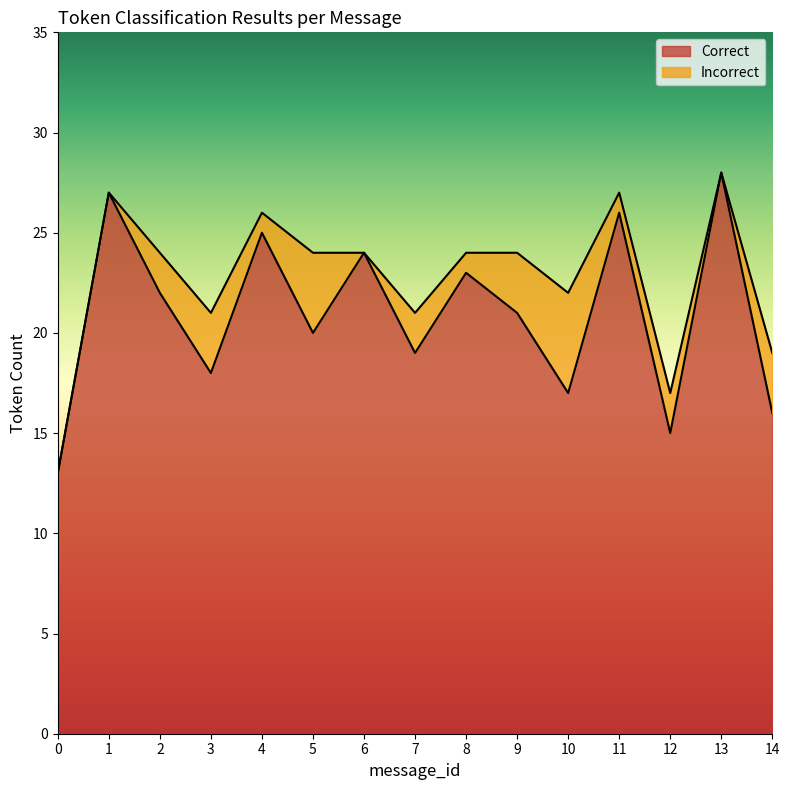

The value of Incorrect at 14 is 3. True or false?

False